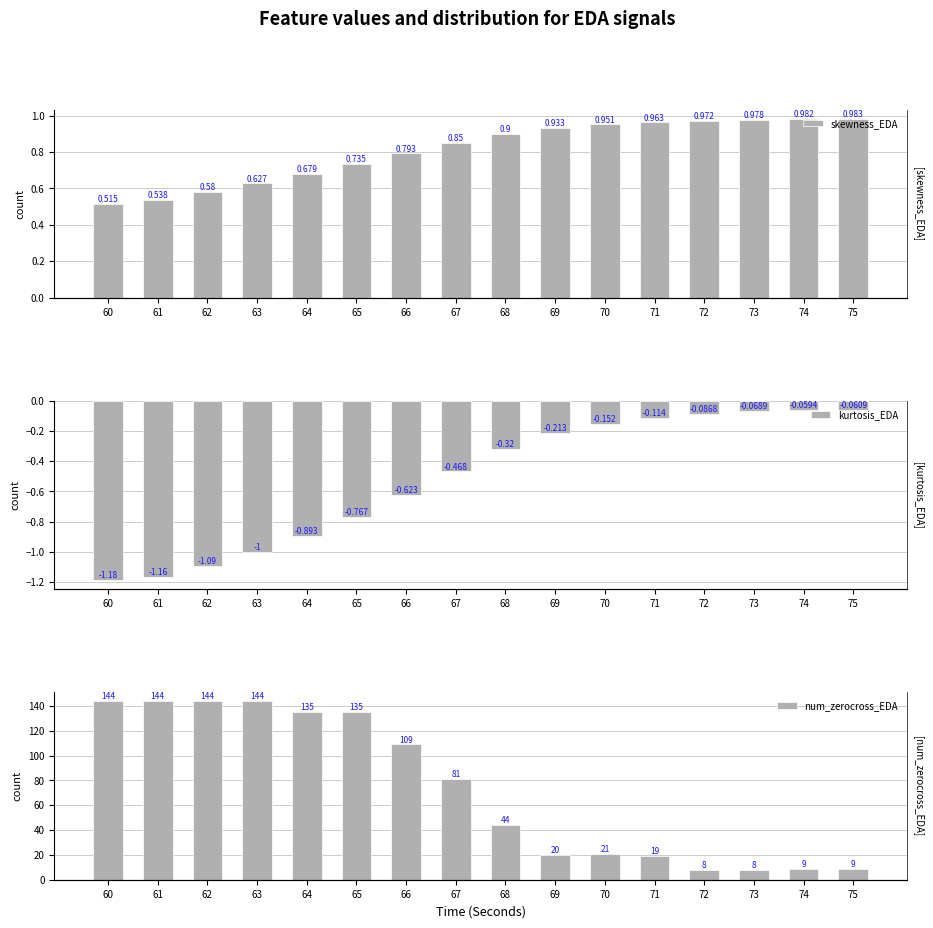

Which label corresponds to the largest value in the chart?

60